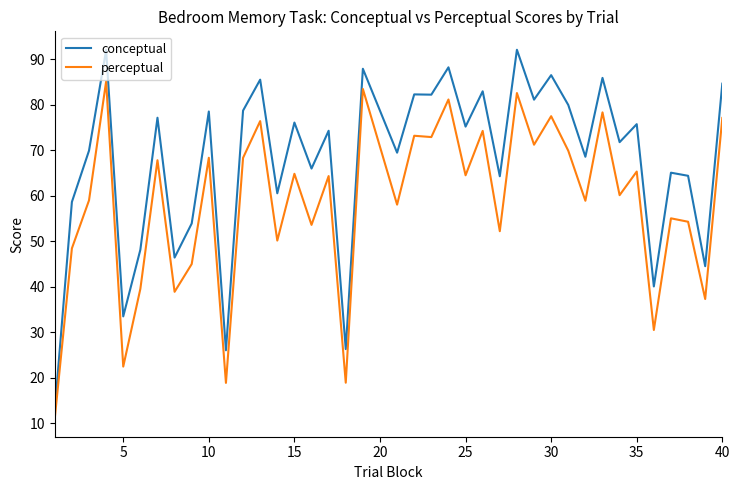

What is the minimum value shown in the chart?

11.1